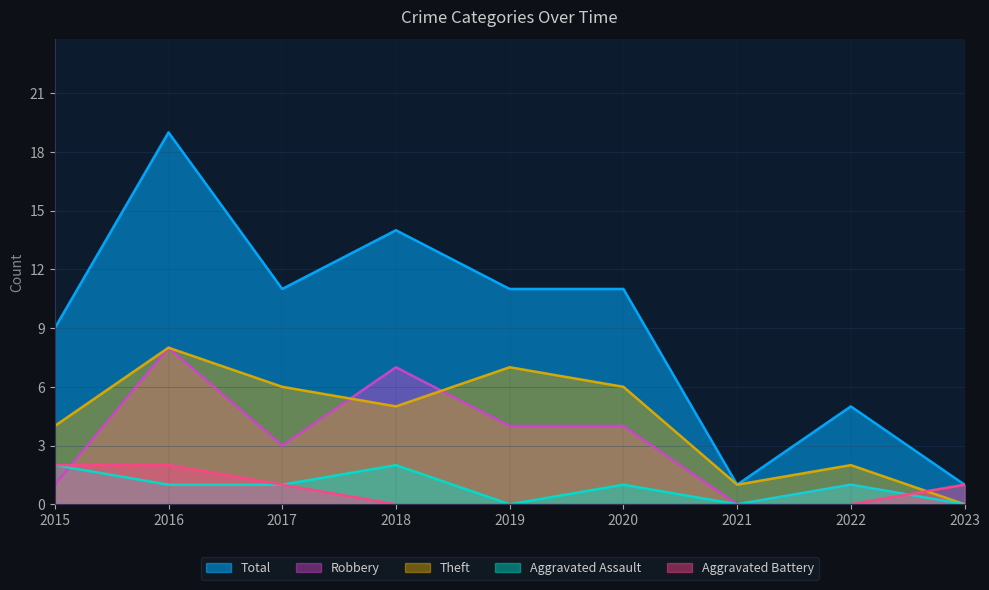

How many times do Aggravated Assault and Aggravated Battery cross each other?

1